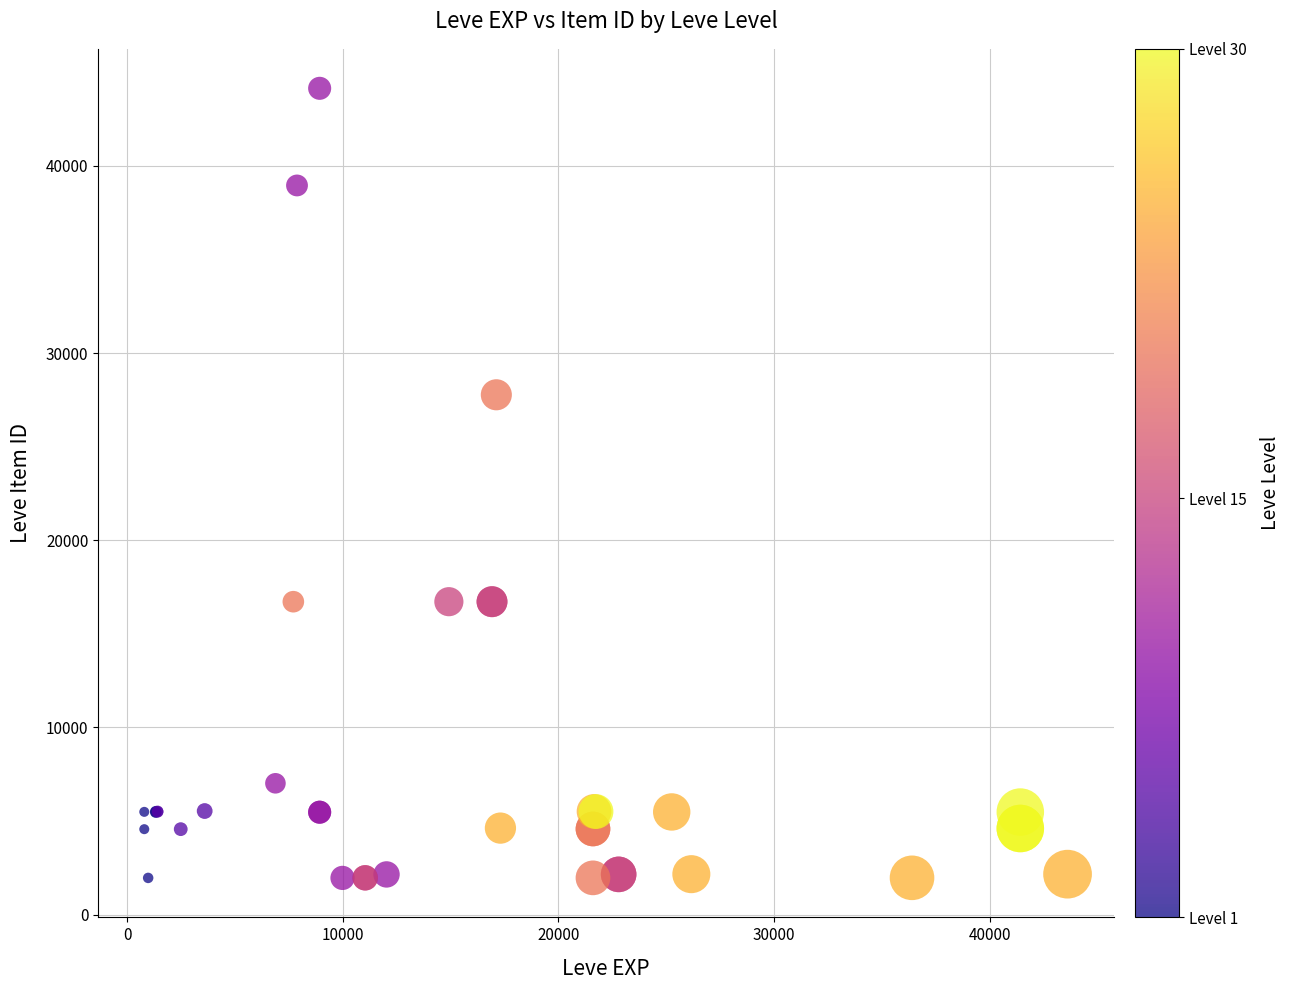

What Y value in the scatter plot is closest to 23053?

27772